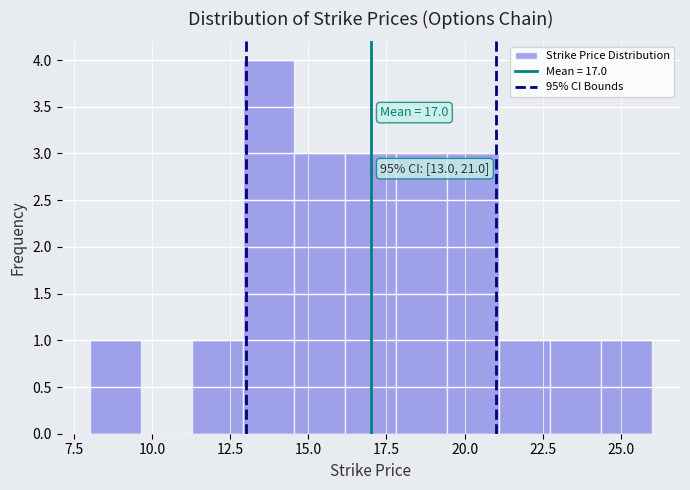

Read against the x-axis, roughly where is the centre of the tallest bar?

13.5